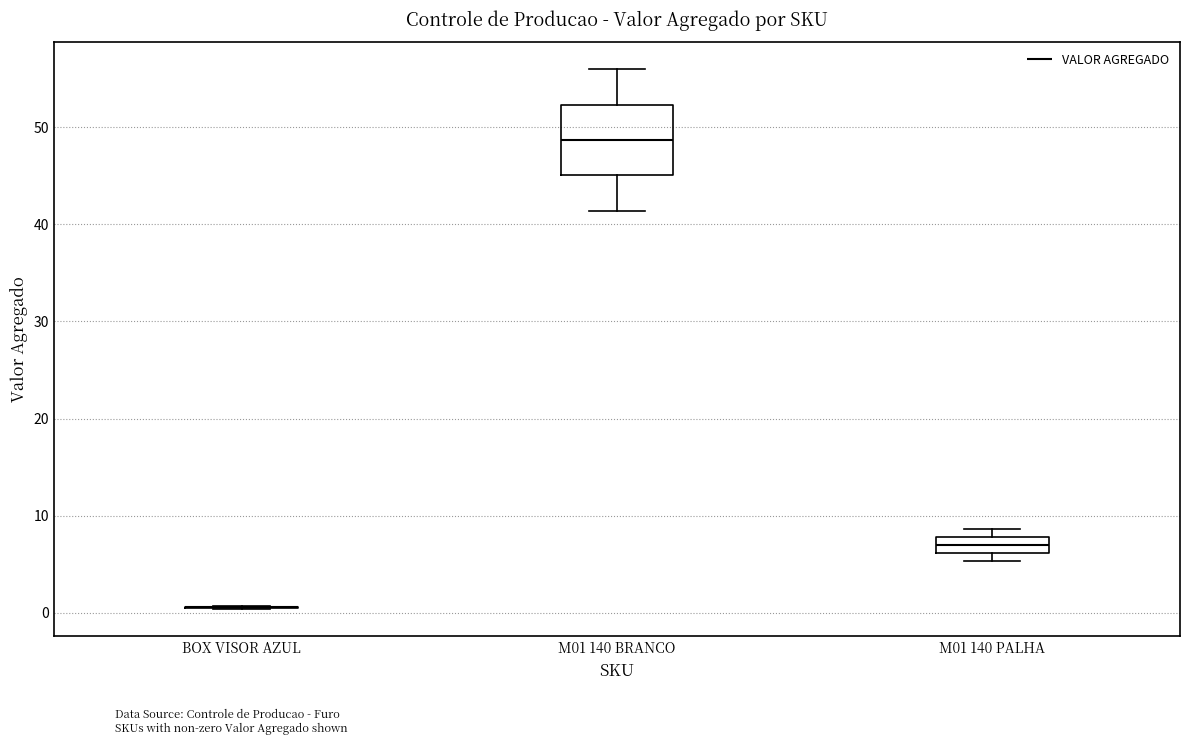

Reading left to right, read every box against the y-axis: the position of its median line, the range the box covers, and the ends of its whiskers. The values are not printed on the chart, so give them approximately, as read against the axis.

BOX VISOR AZUL: box collapsed to a line at 1, whiskers 0 to 1
M01 140 BRANCO: median 49, box 45 to 52, whiskers 41 to 56
M01 140 PALHA: median 7, box 6 to 8, whiskers 5 to 9